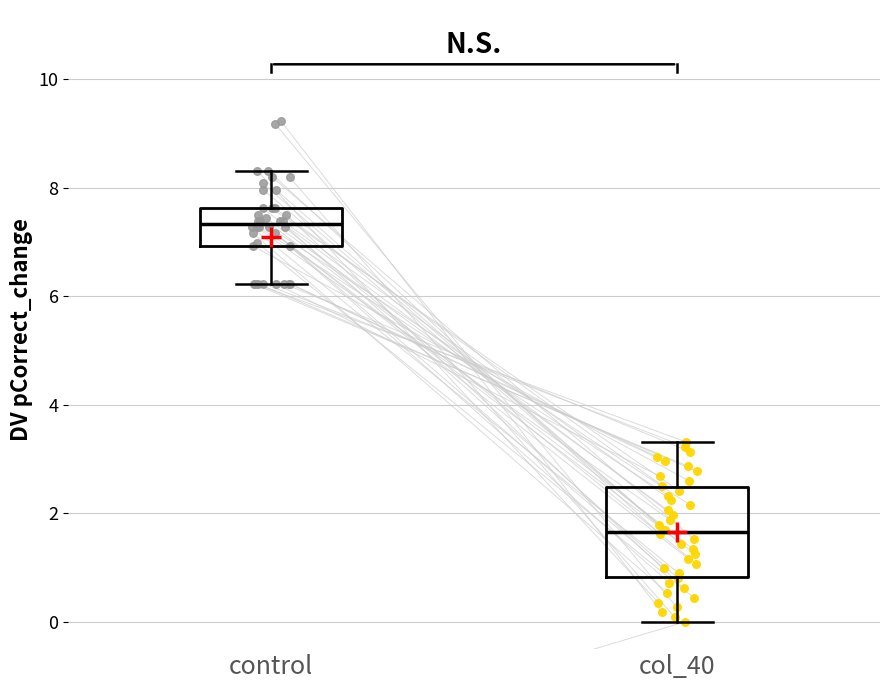

Where is the lower edge of the box for col_40 on the y-axis? The values are not printed on the chart, so give them approximately, as read against the axis.

0.8